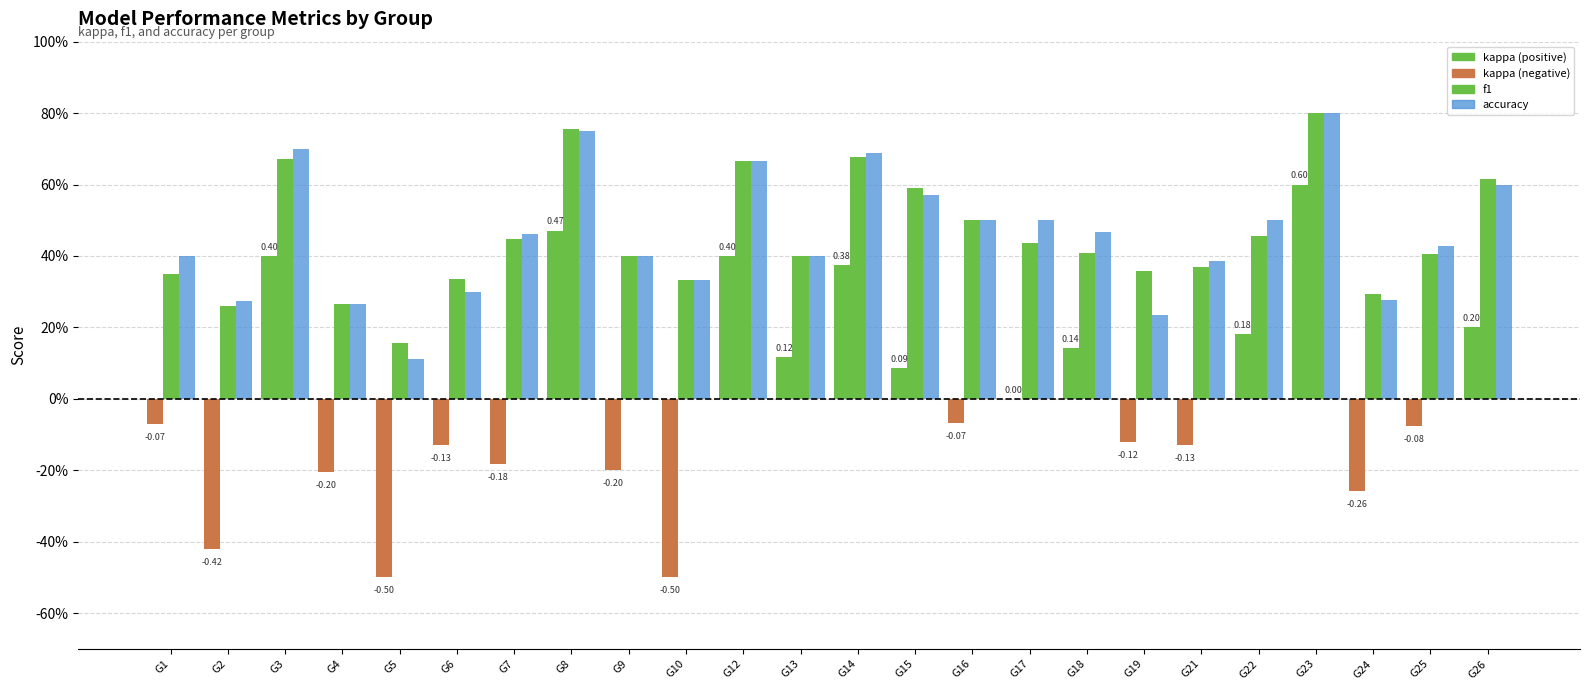

What is the spread (max minus min) of values at G2?

0.7